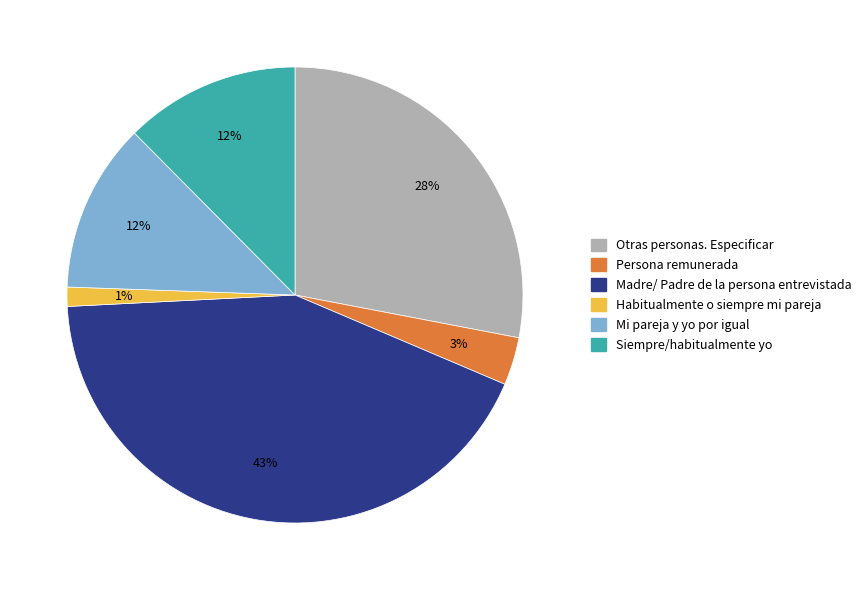

What is the smallest slice in the pie chart?

Habitualmente o siempre mi pareja